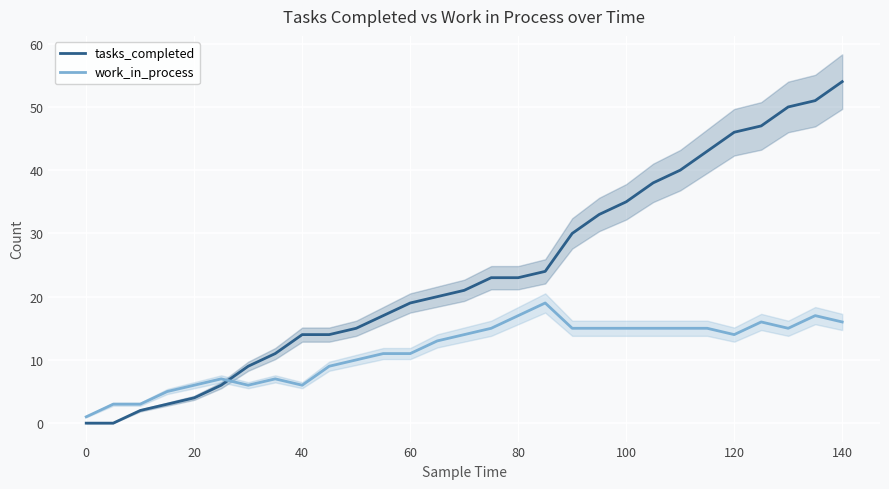

What is the average value of the tasks_completed series?

24